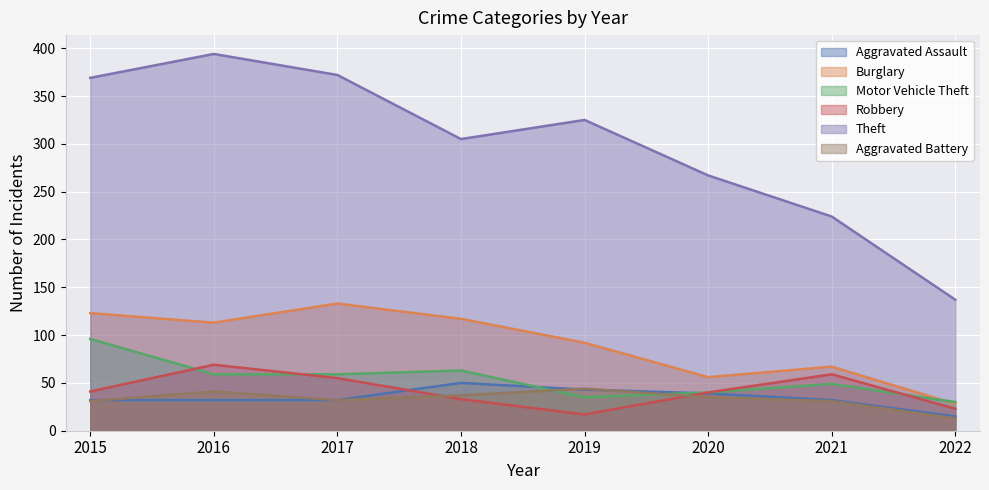

Count the number of categories in the chart.

8